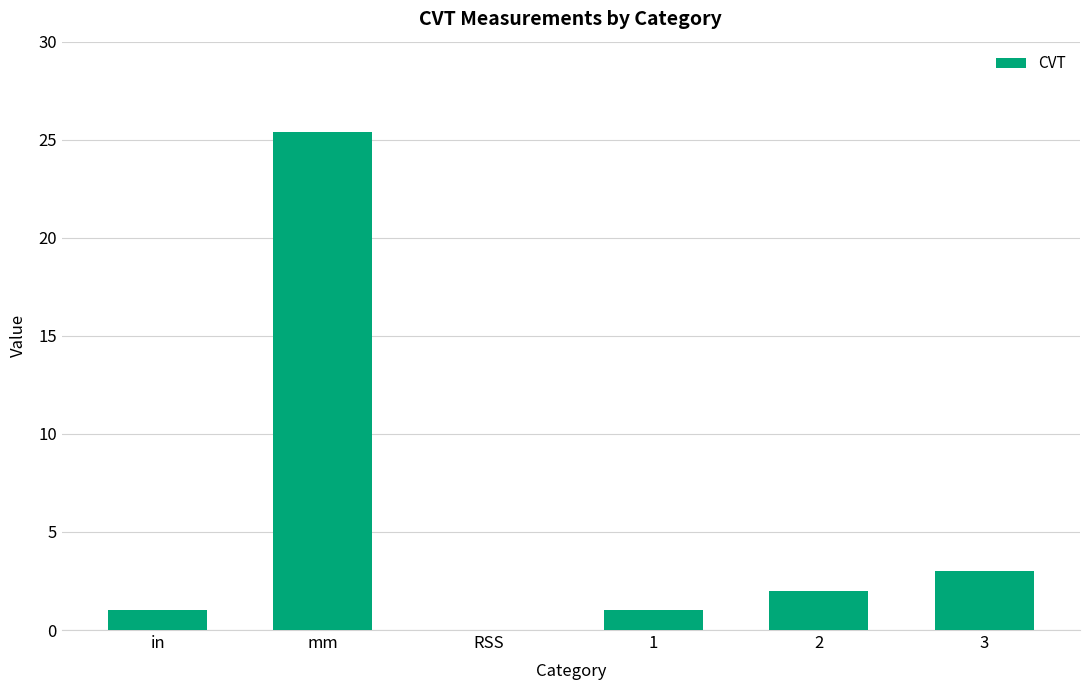

How many positive values are there?

5